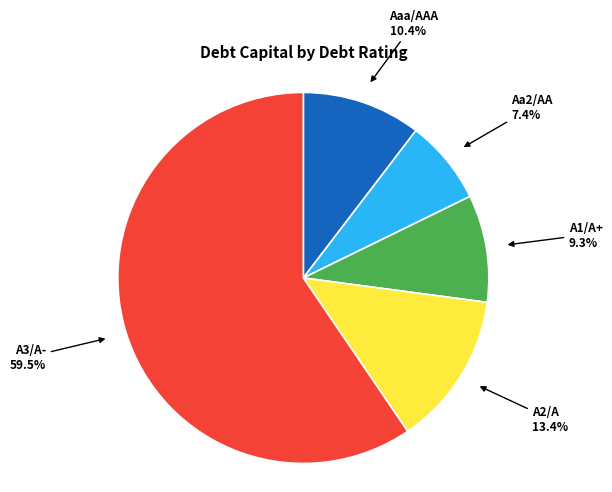

Is there a majority slice in this chart?

Yes